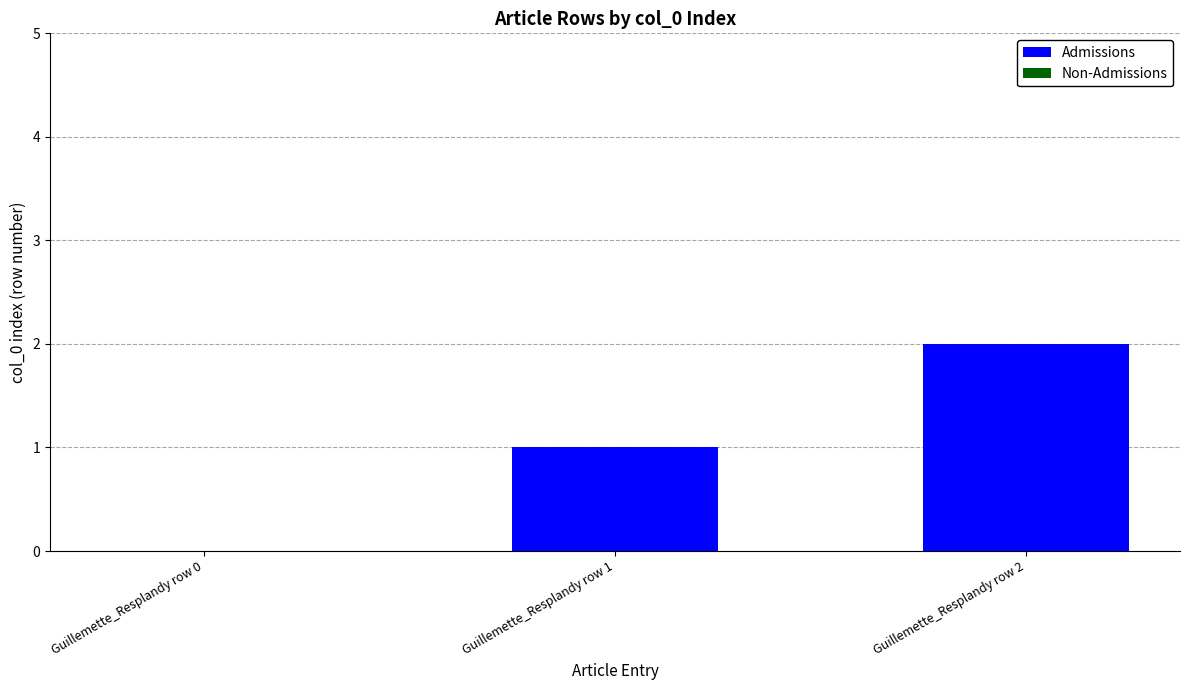

What is the sum of all values?

3